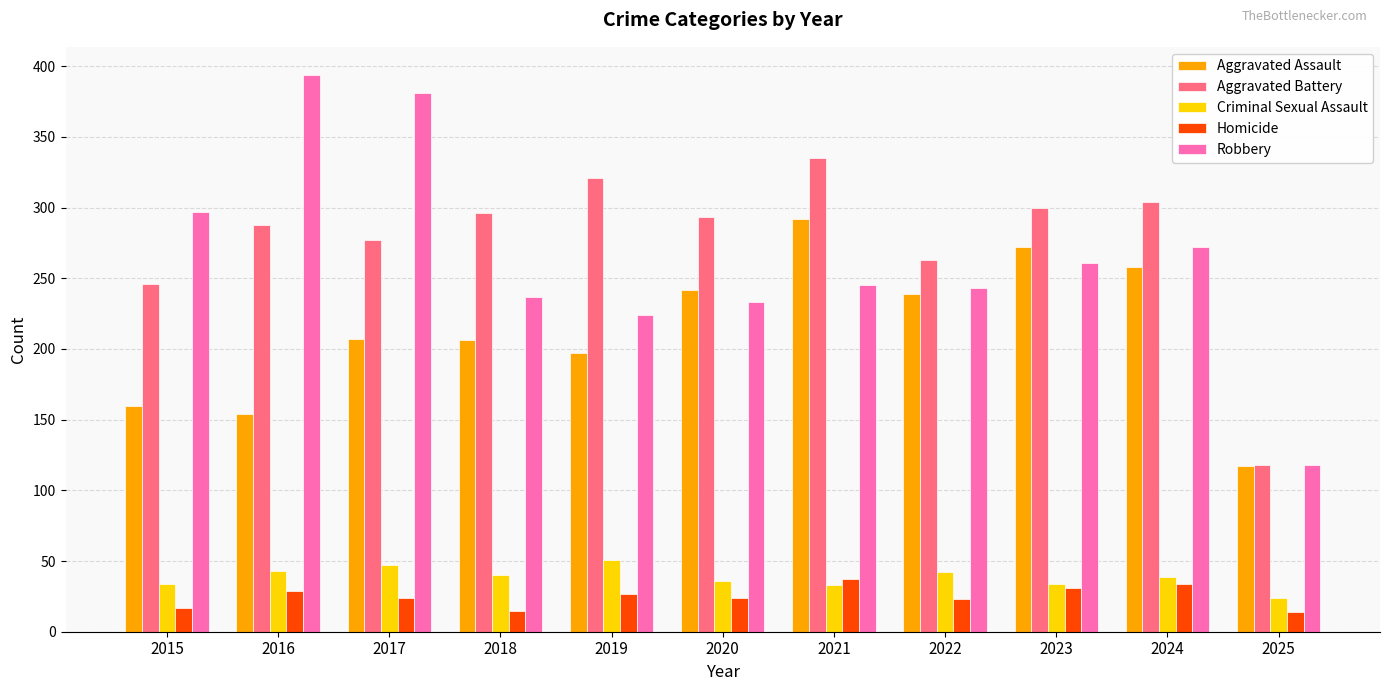

What is the value of the Homicide bar at the 3rd from the left?

24